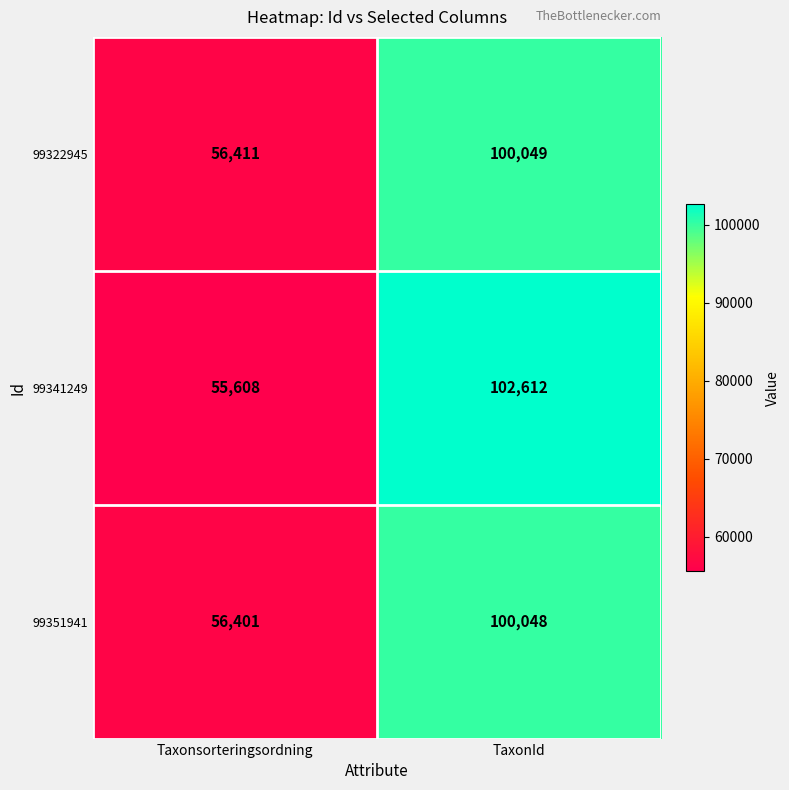

Which label corresponds to the largest value in the chart?

TaxonId